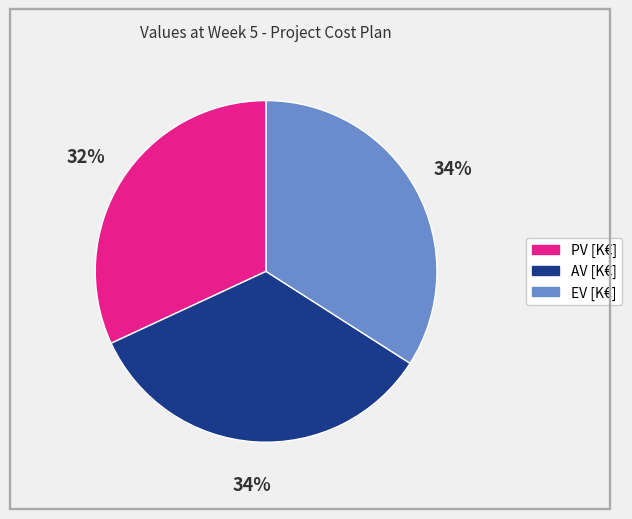

How many slices are in this pie chart?

3